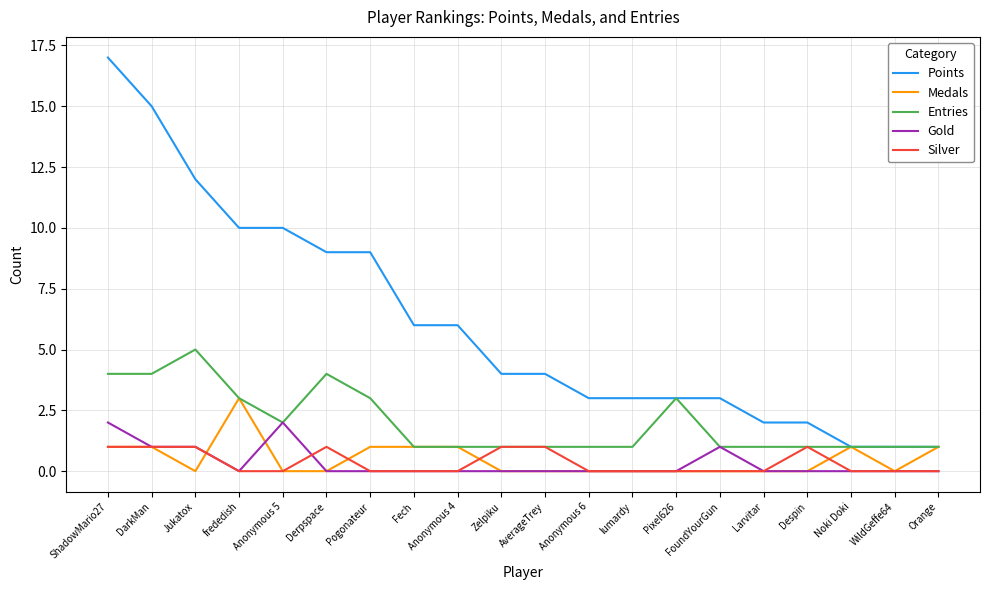

Does the chart have visible grid lines?

Yes